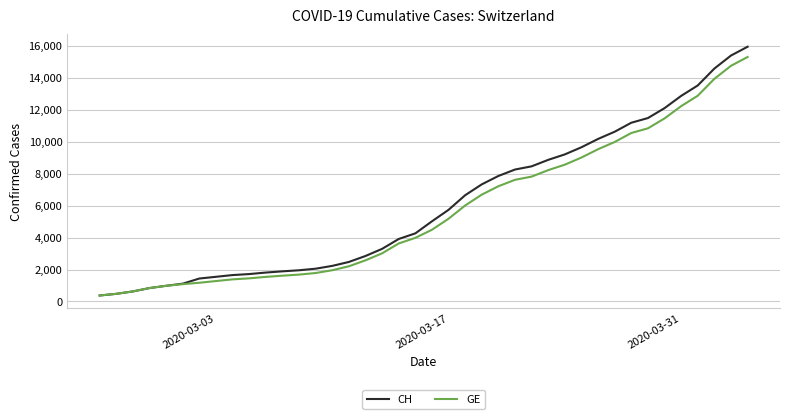

Which series has the widest spread of values?

CH